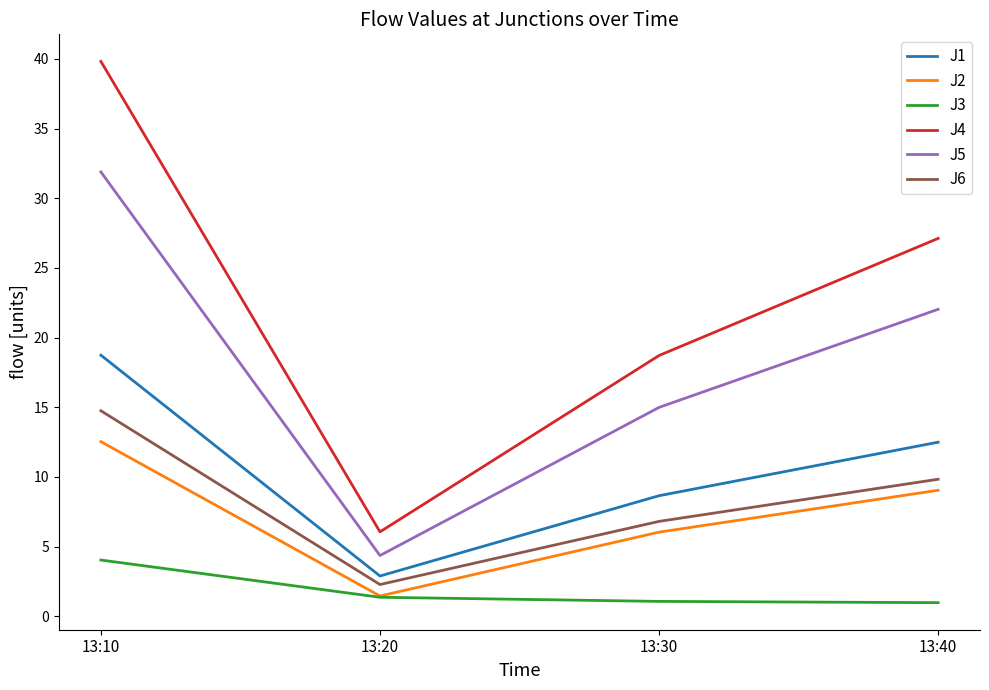

What is the spread (max minus min) of values at 13:20?

4.7